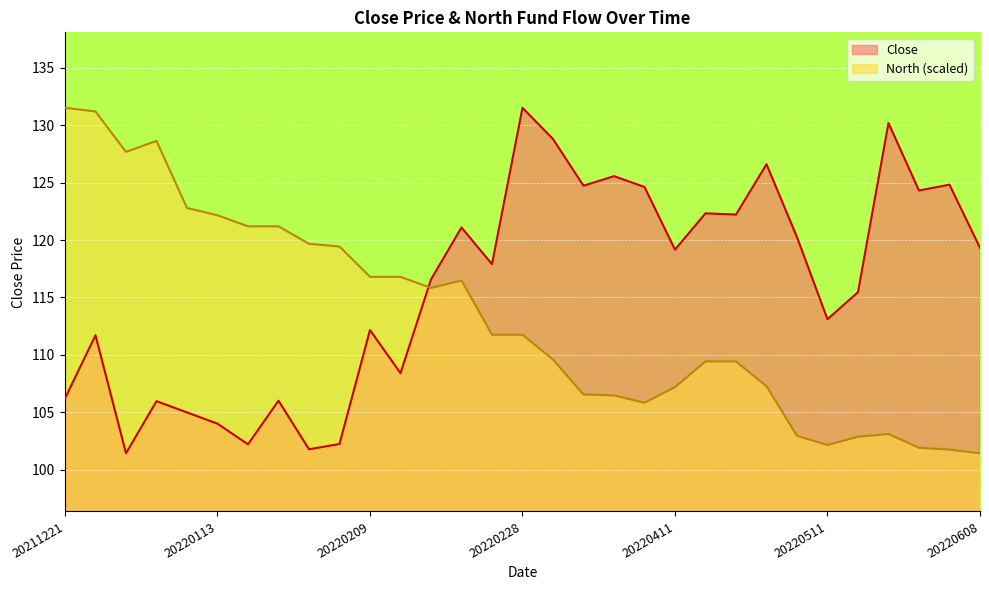

What is the value of the North point at the 25th from the left?

102.9